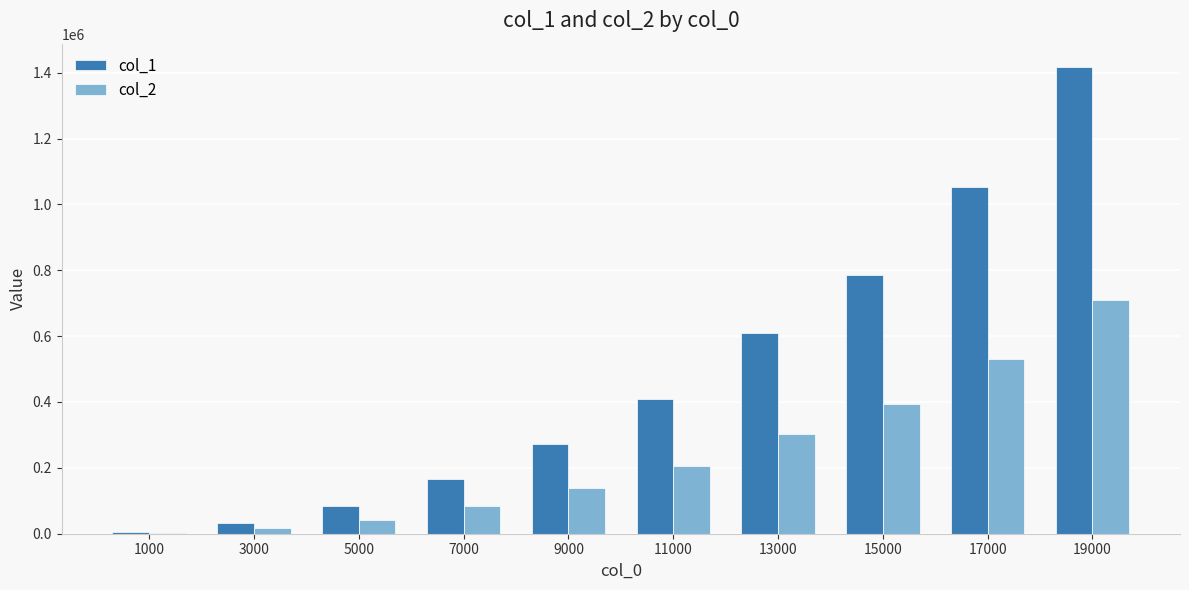

The value of col_1 at 7000 is 42153. True or false?

False